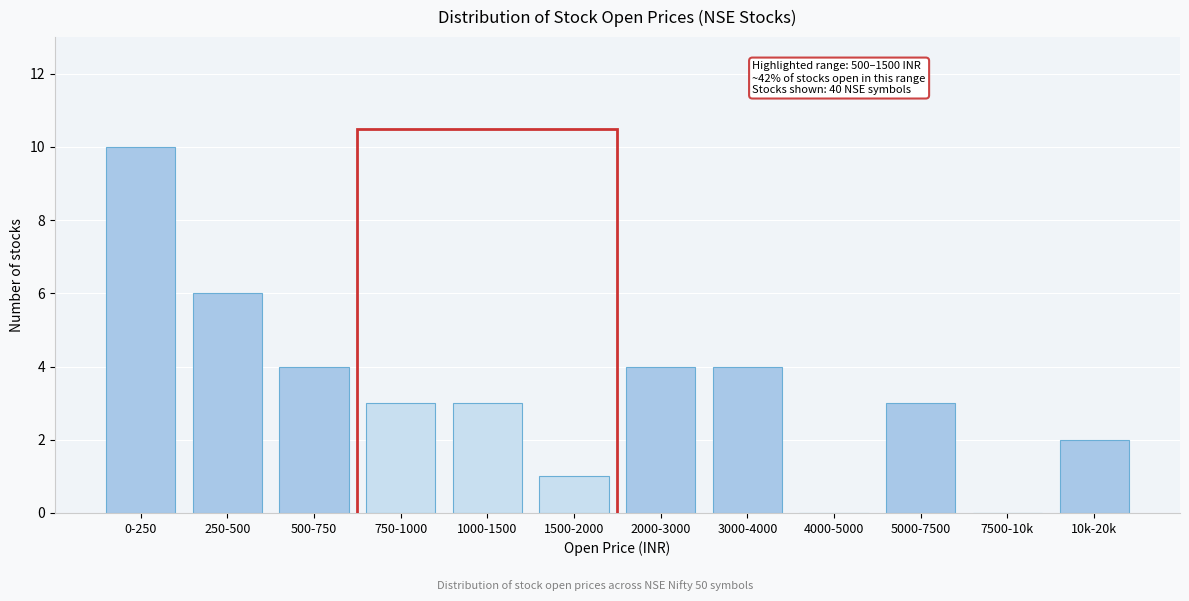

Reading right to left, what are all the values shown in this chart?

10k-20k=2	7500-10k=0	5000-7500=3	4000-5000=0	3000-4000=4	2000-3000=4	1500-2000=1	1000-1500=3	750-1000=3	500-750=4	250-500=6	0-250=10